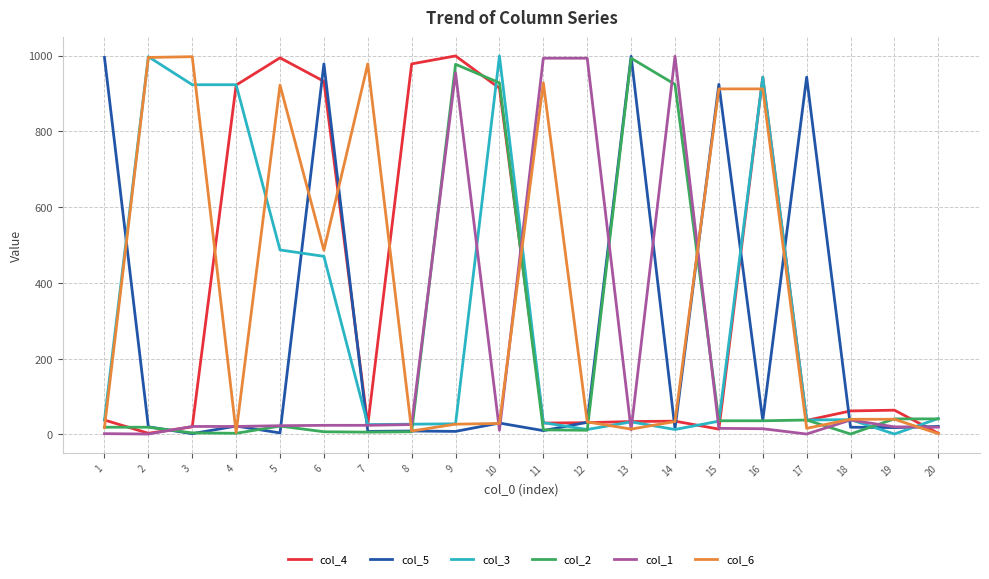

Which series changed the most between 7 and 17?

col_6